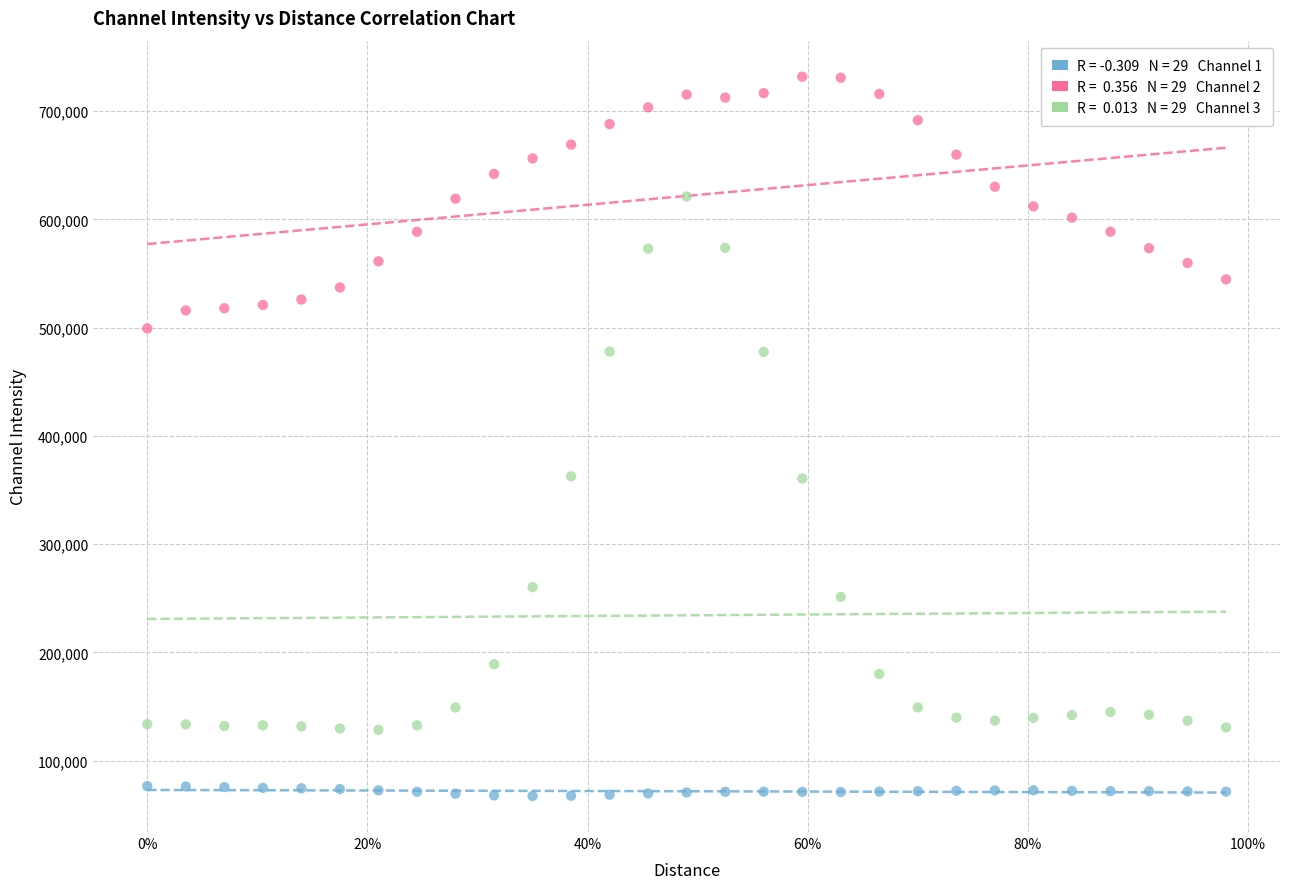

Across all data points, what is the range of X values (max minus min)?

1.0